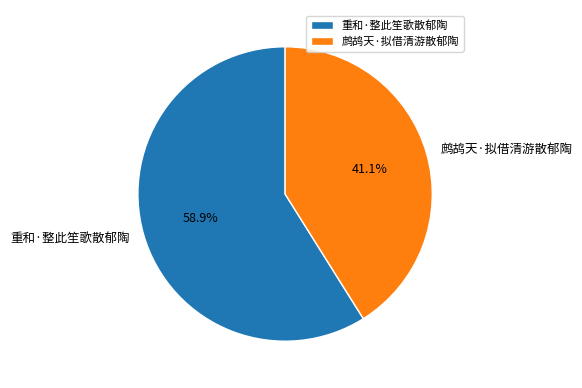

Does any single category account for the majority?

Yes